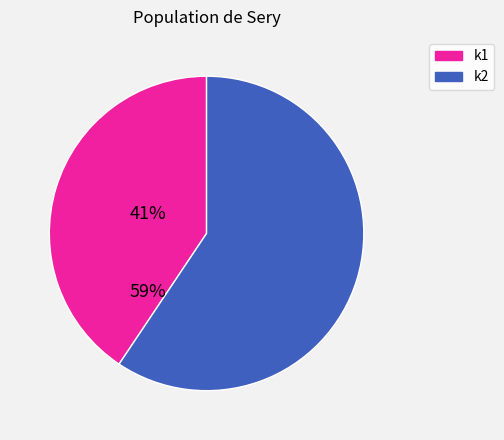

Is there a majority slice in this chart?

Yes